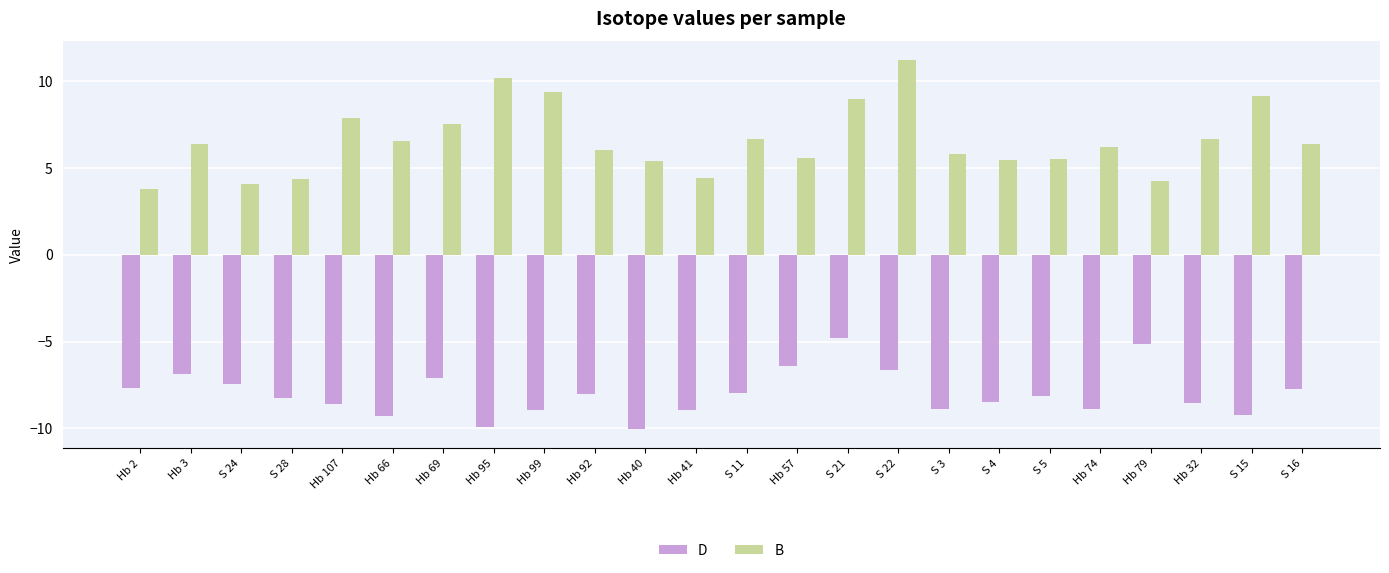

Is it true that B equals 6.3 at Hb 41?

False